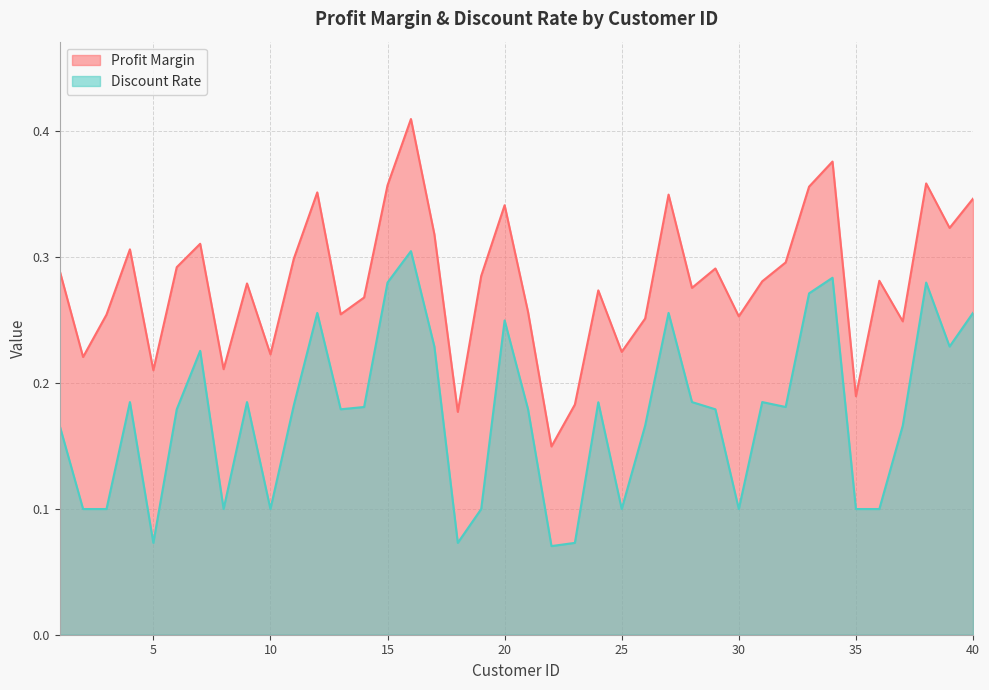

In Profit Margin, how many points are lower than both neighbors (excluding endpoints)?

13